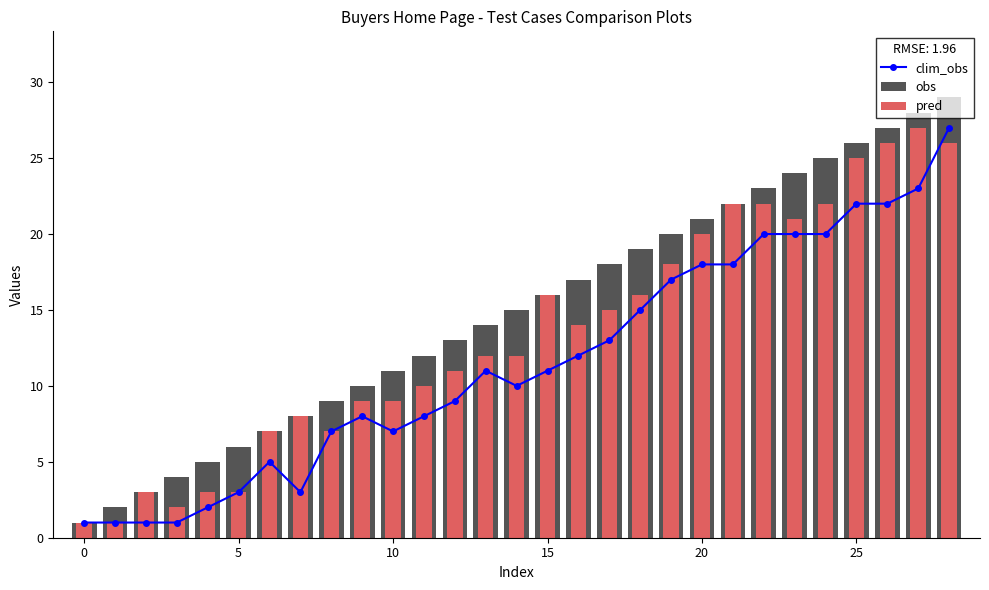

Does the chart contain any negative values?

No